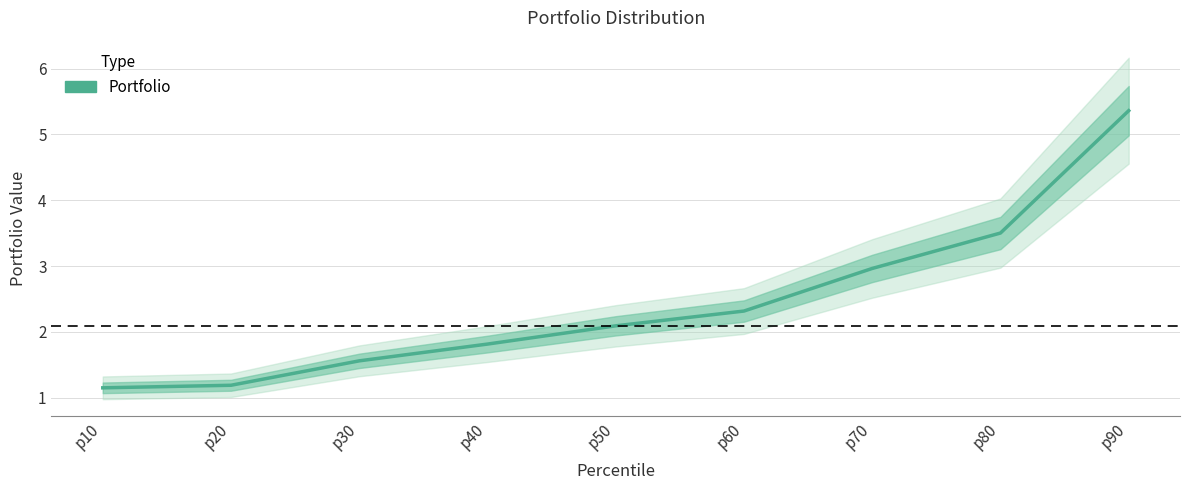

Reading left to right, transcribe all the data shown in this chart.

1.2	1.2	1.6	1.8	2.1	2.3	3.0	3.5	5.4